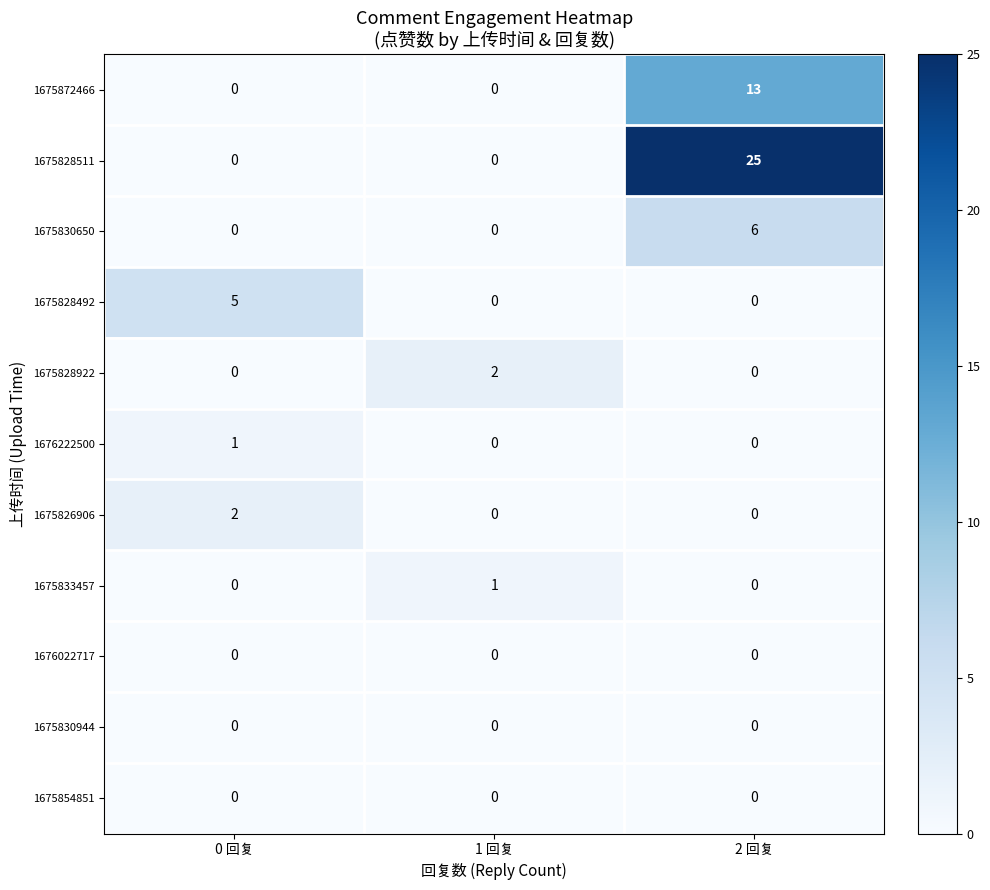

What is the spread (max minus min) of values at 0 回复?

5